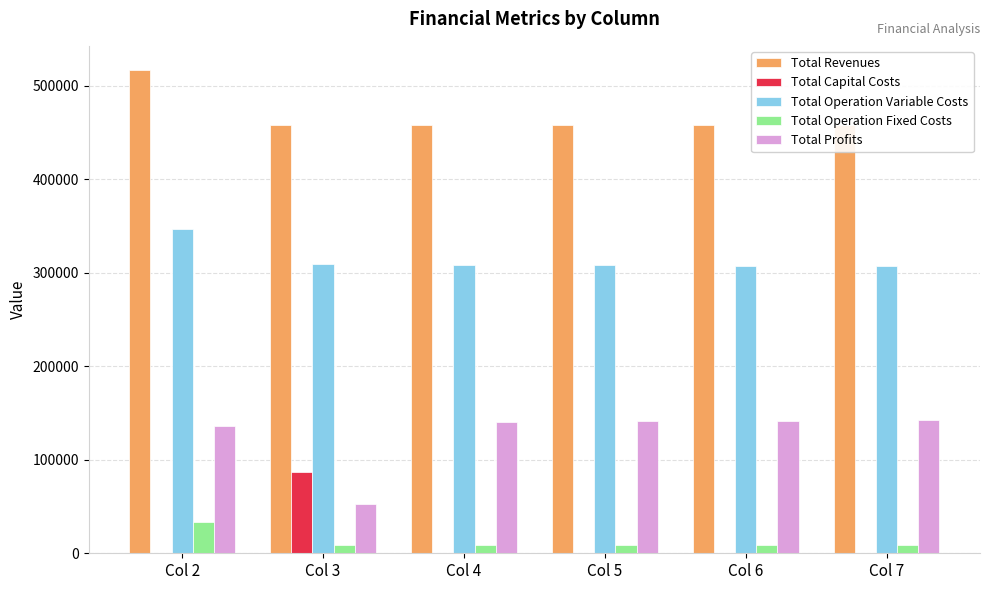

Does the chart contain any negative values?

No